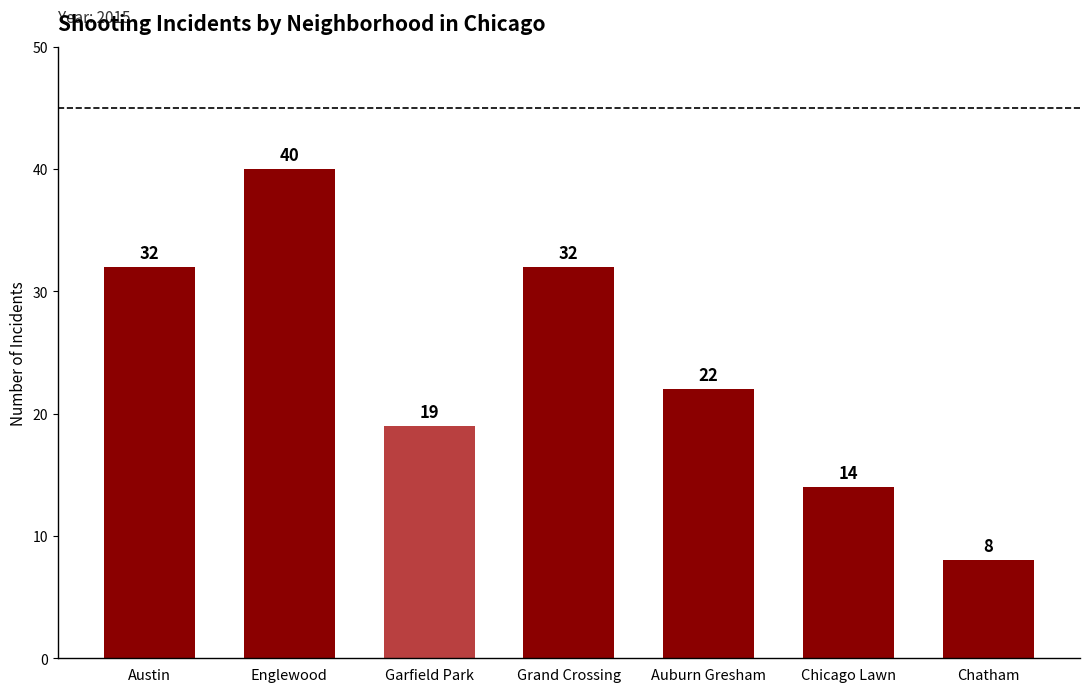

What is the value of the 4th bar from the left?

32